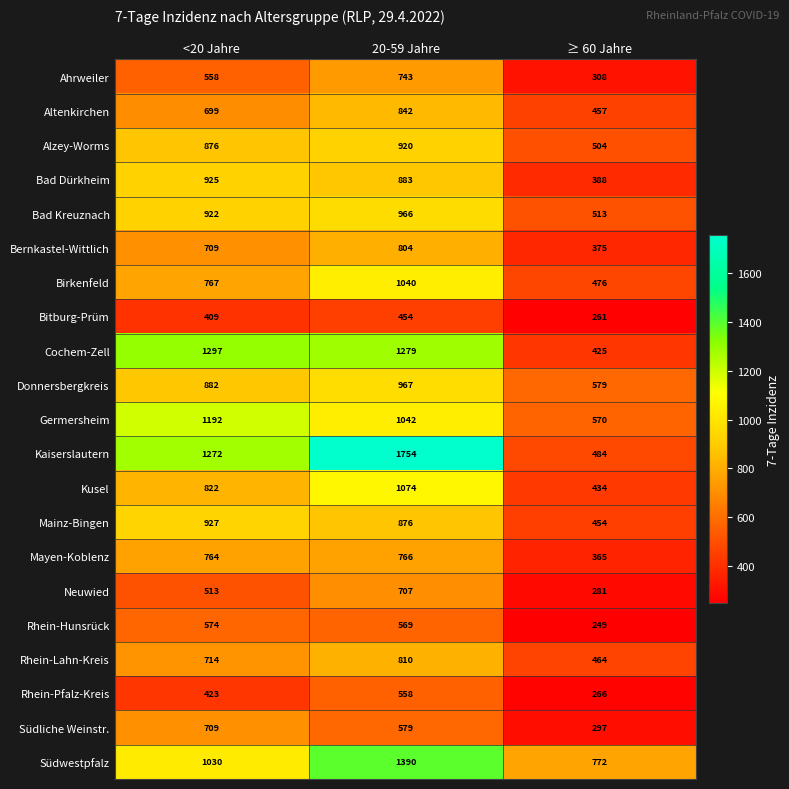

What is the approximate value of Bad Kreuznach at 20-59 Jahre, to the nearest 5?

965